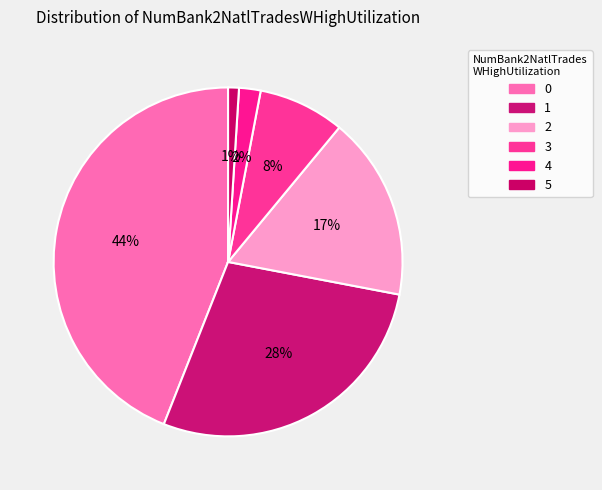

Does 4 account for over 50% of the chart?

No